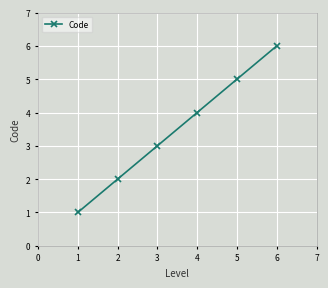

What is the change in value from 5 to 6?

+1